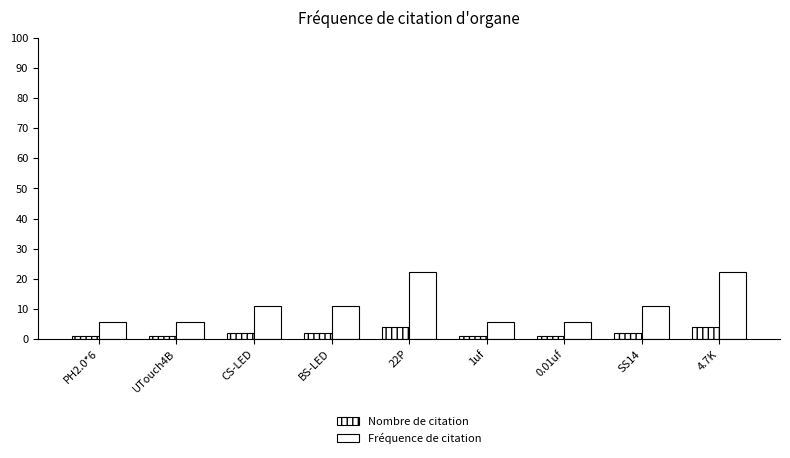

How many categories are shown in the chart?

9